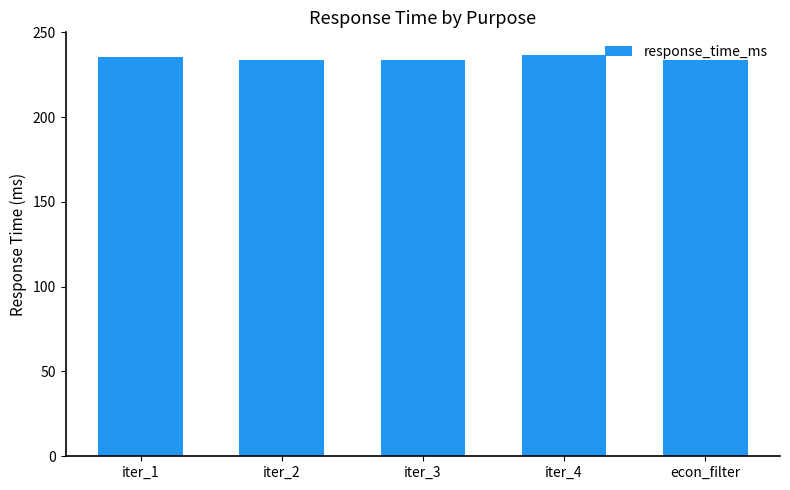

What is the greatest value displayed?

236.6